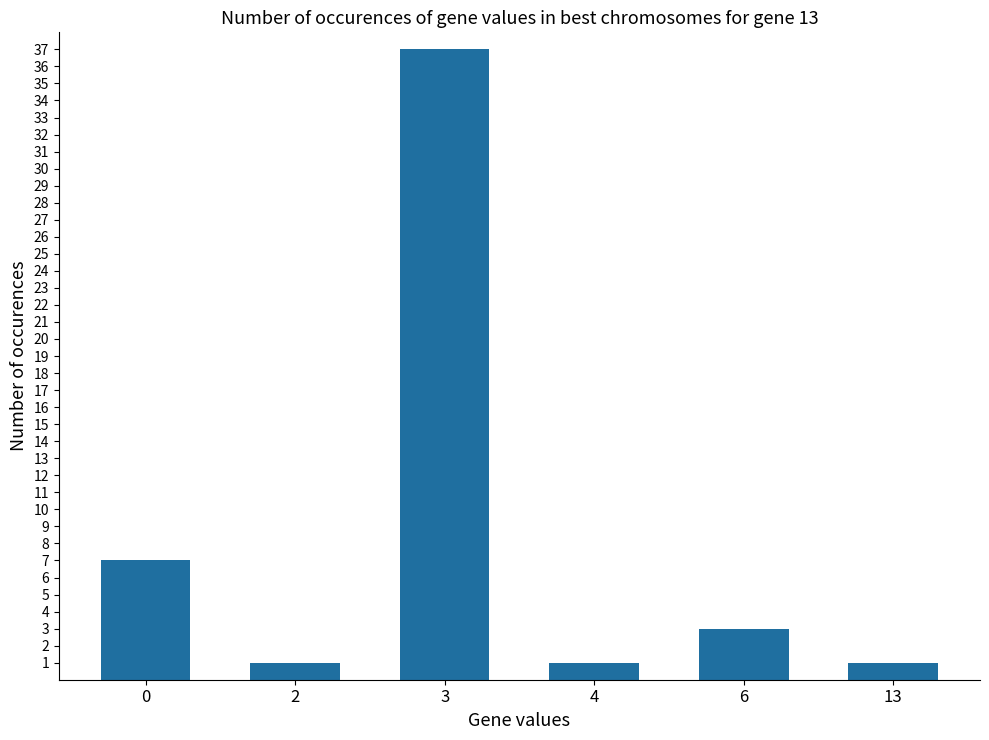

Reading left to right, what are all the values shown in this chart?

0=7	2=1	3=37	4=1	6=3	13=1